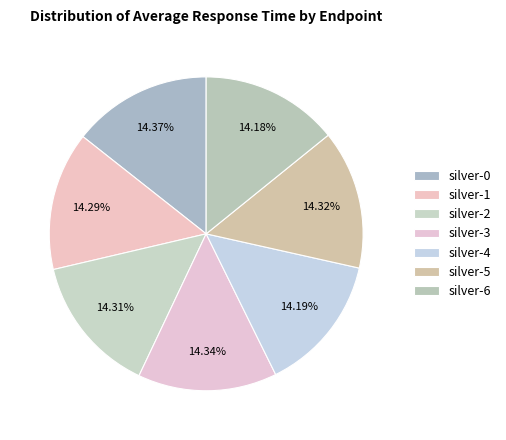

True or false: silver-6 accounts for 3% of the total.

False